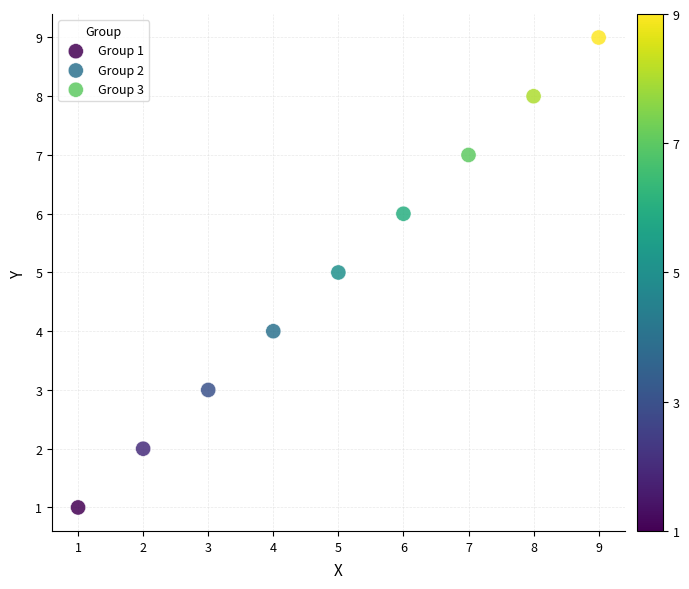

Which series contains the lowest Y value?

Group 1